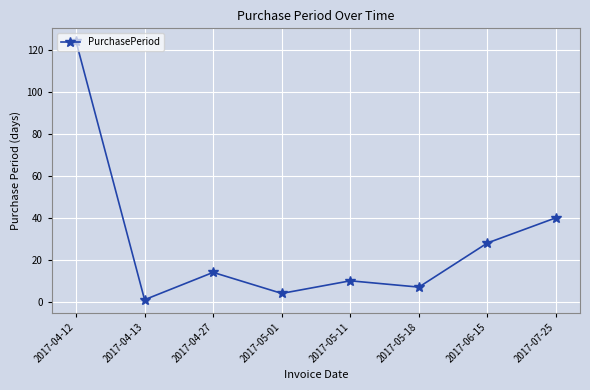

Rank the categories by value from highest to lowest.

2017-04-12, 2017-07-25, 2017-06-15, 2017-04-27, 2017-05-11, 2017-05-18, 2017-05-01, 2017-04-13